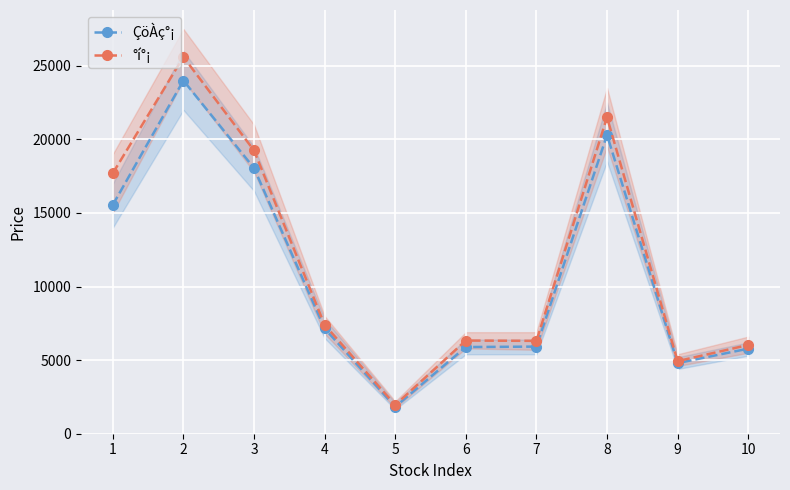

Which label corresponds to the largest value in the chart?

2